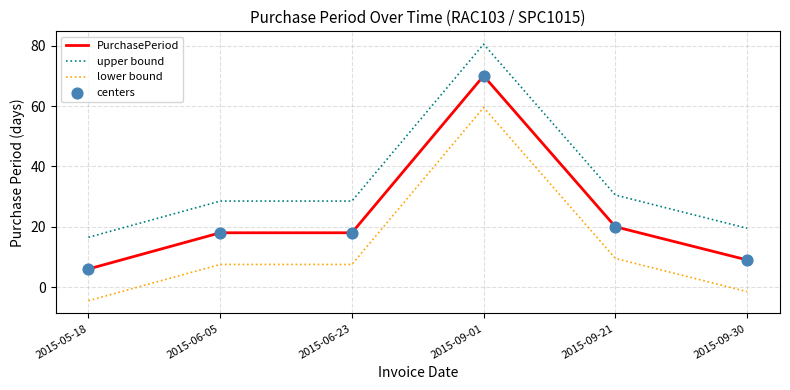

At which category is the sum across all series the highest?

2015-09-01